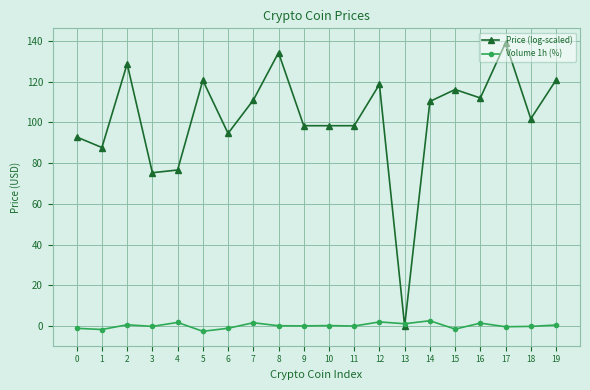

What is the spread (max minus min) of values at 16?

110.5